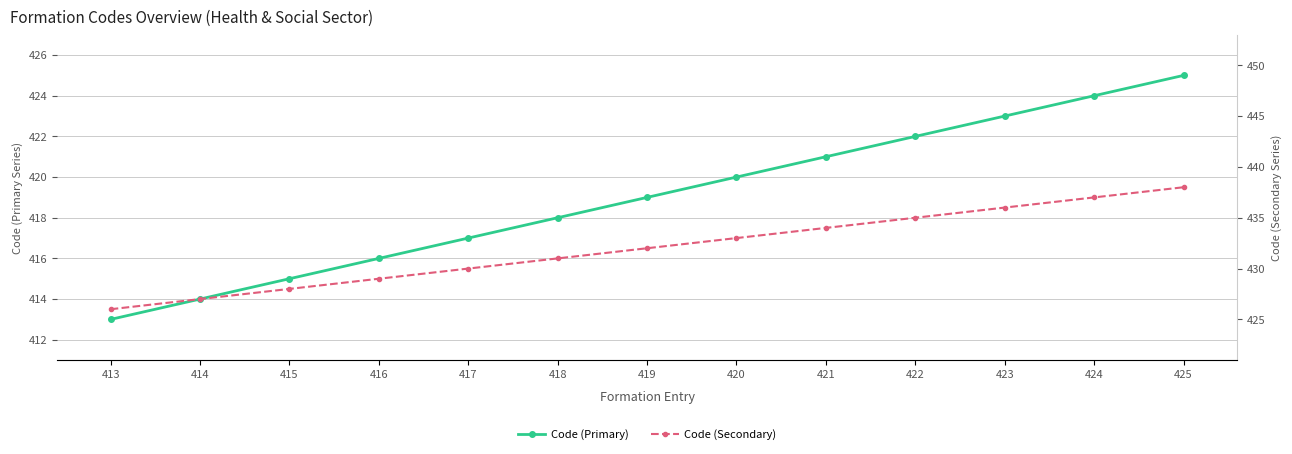

What is the maximum value shown in the chart?

438